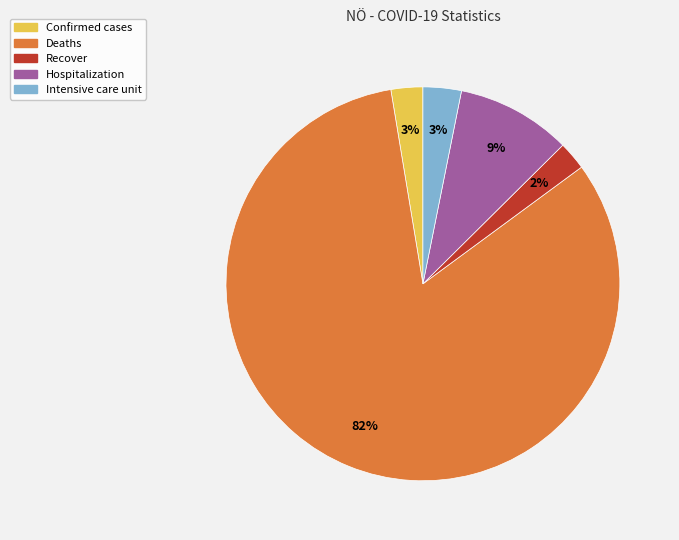

Which category has the biggest portion of the pie?

Deaths